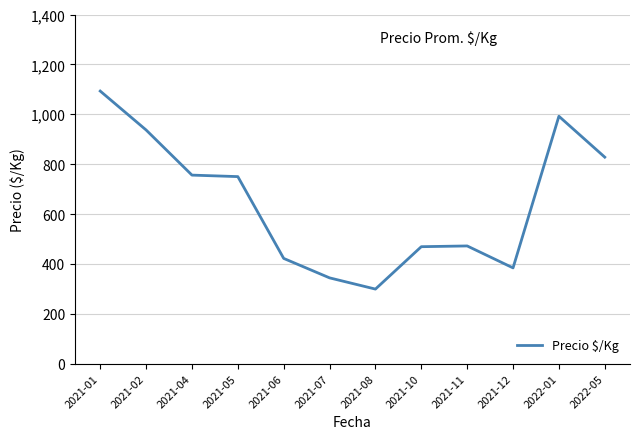

What is the change in value from 2021-05 to 2021-06?

-328